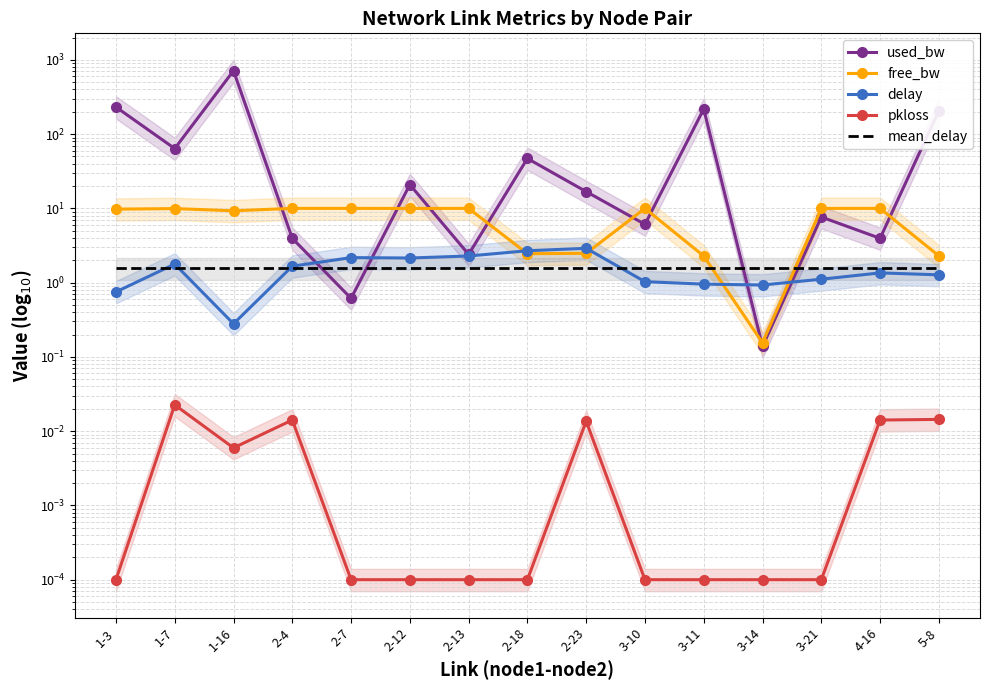

How many categories are shown in the chart?

15